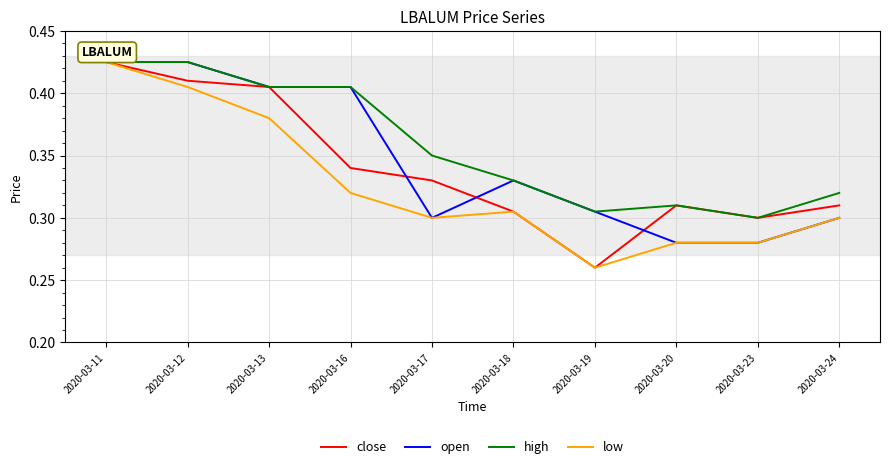

What is the total value across all series at 2020-03-13?

1.6